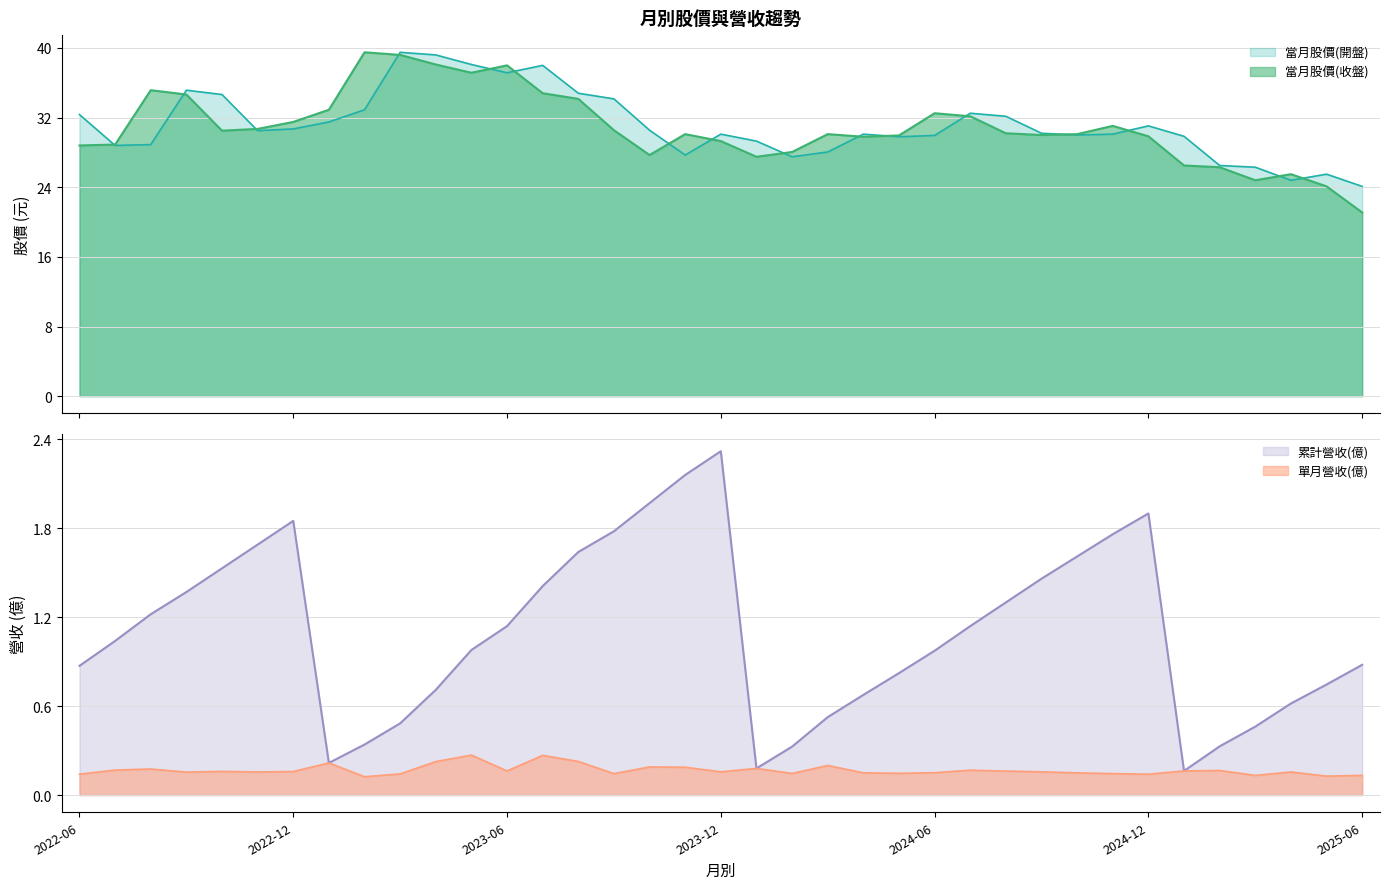

At which category does 當月股價(開盤) reach its first local valley?

2022-07